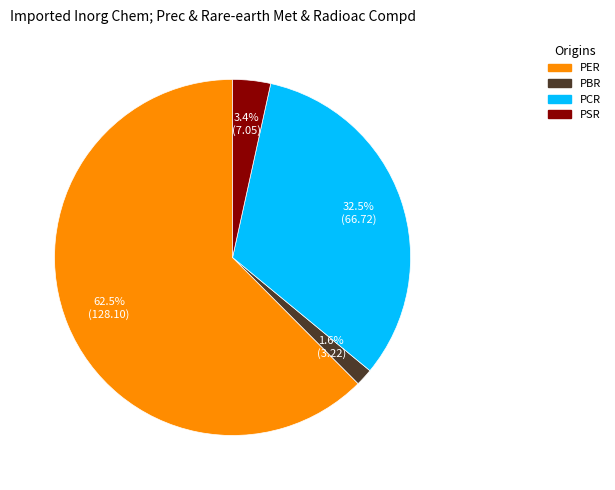

Which slice is the largest?

PER